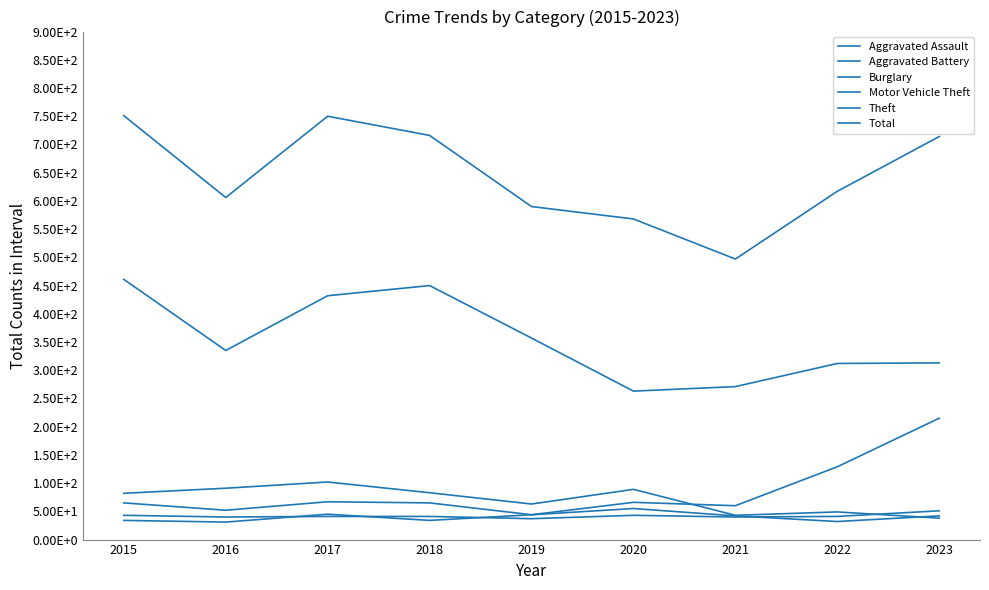

What is the difference between the maximum and minimum values in the Total series?

254